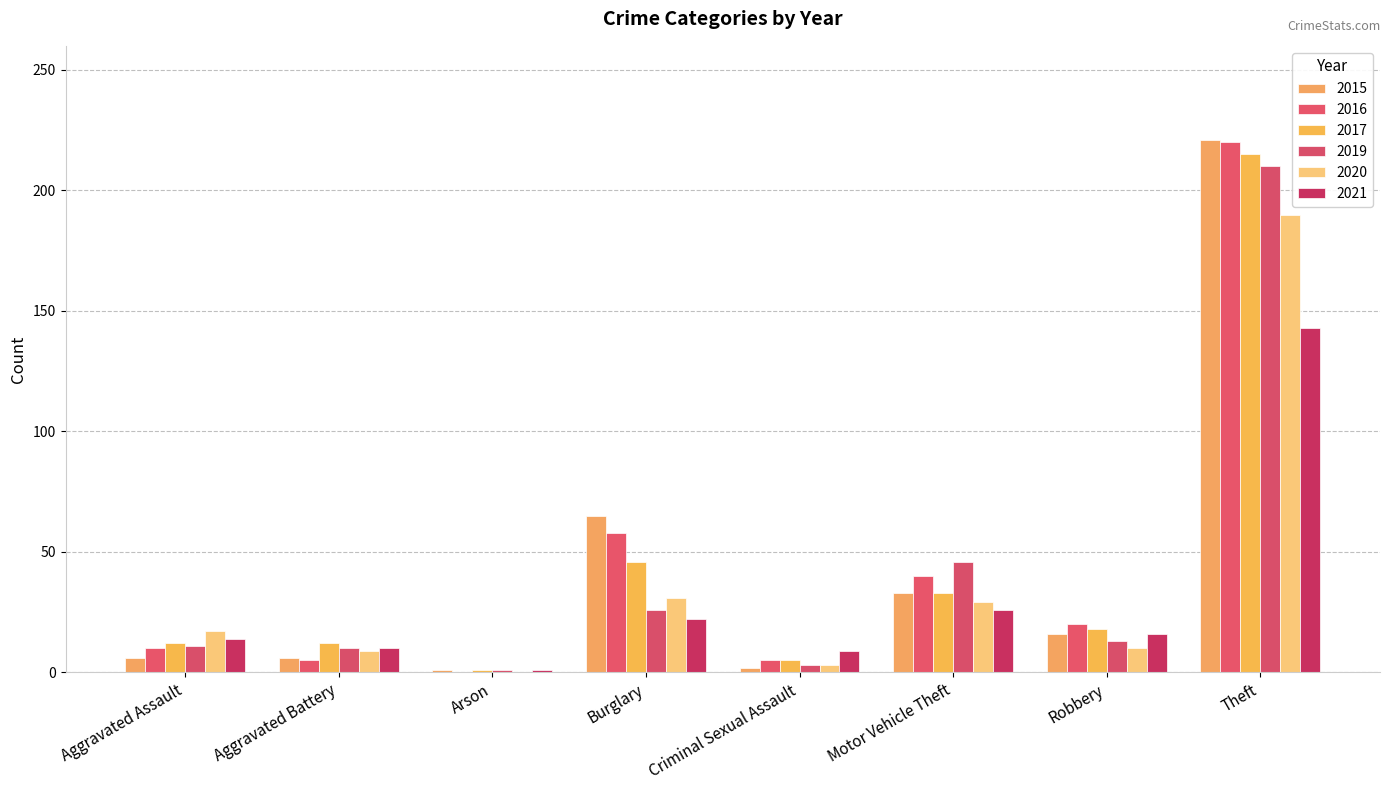

What is the difference between the maximum and second lowest values in the 2021 series?

134